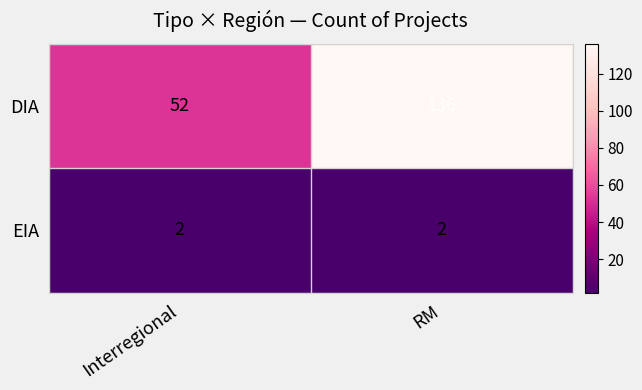

What is the greatest value displayed?

136